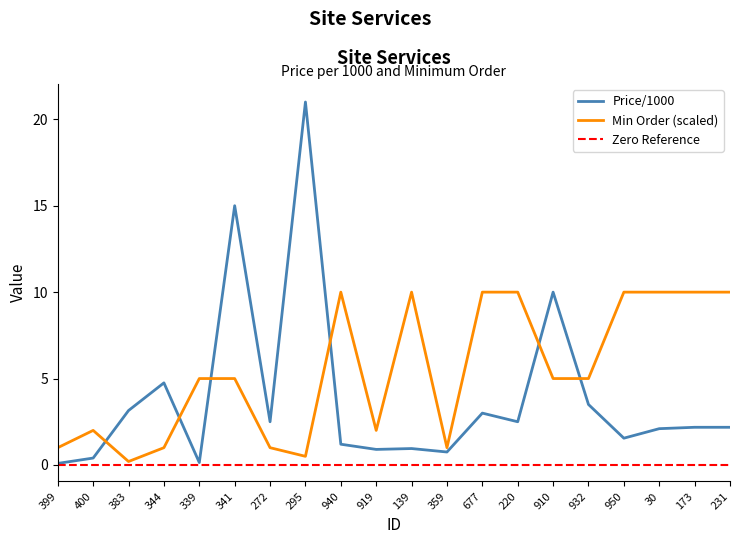

What is the label of the 18th point from the left?

30